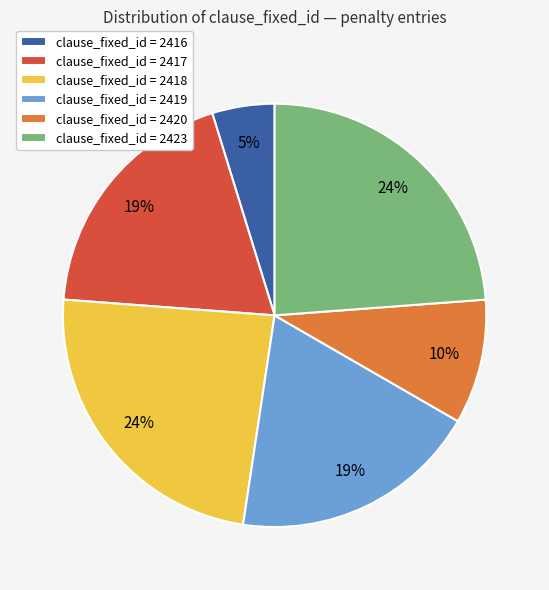

Which has a higher value, clause_fixed_id = 2420 or clause_fixed_id = 2419?

clause_fixed_id = 2419